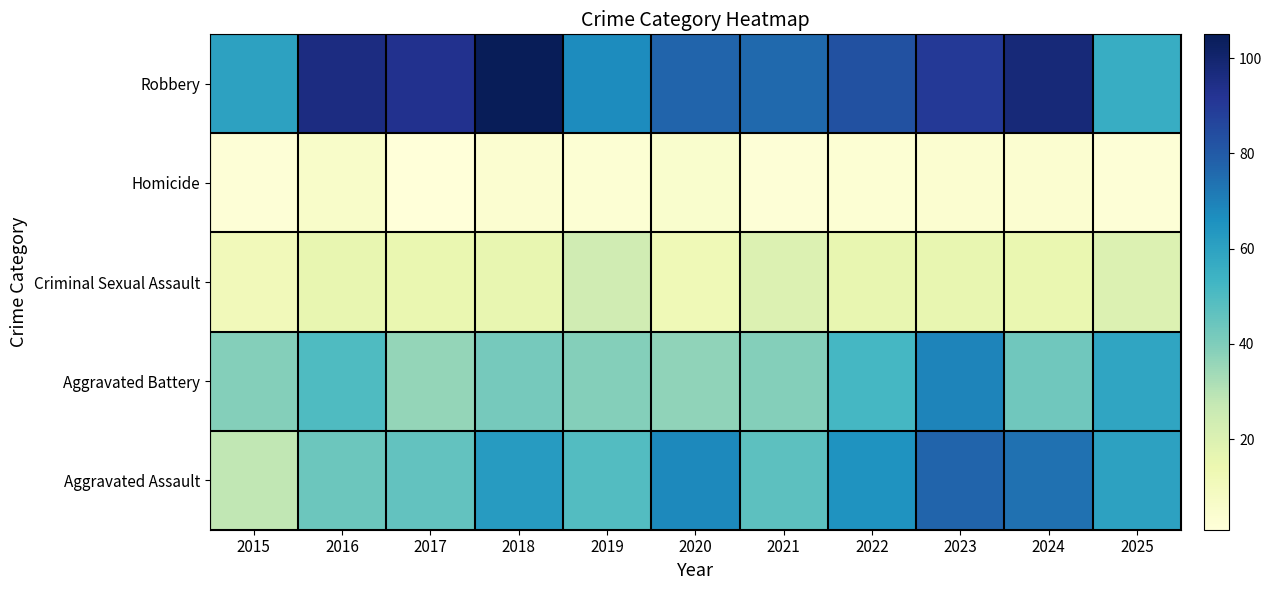

Reading left to right, extract all data points from this chart.

Aggravated Assault: 2015=28	2016=44	2017=46	2018=62	2019=49	2020=68	2021=47	2022=65	2023=77	2024=74	2025=60
Aggravated Battery: 2015=39	2016=50	2017=36	2018=42	2019=39	2020=37	2021=39	2022=52	2023=69	2024=43	2025=59
Criminal Sexual Assault: 2015=11	2016=16	2017=15	2018=16	2019=24	2020=12	2021=20	2022=16	2023=16	2024=15	2025=20
Homicide: 2015=2	2016=6	2017=1	2018=4	2019=3	2020=5	2021=2	2022=3	2023=4	2024=4	2025=2
Robbery: 2015=60	2016=96	2017=93	2018=105	2019=67	2020=77	2021=76	2022=83	2023=90	2024=98	2025=56